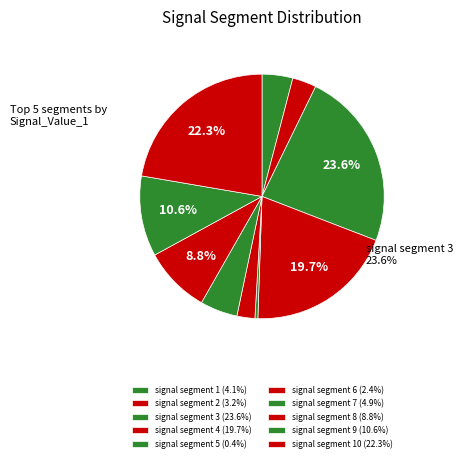

How many slices are in this pie chart?

10